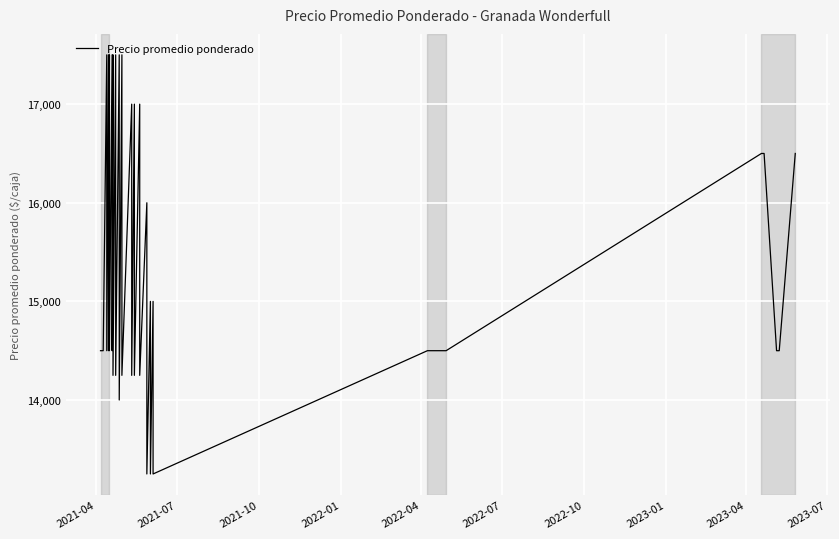

What is the value of the 36th point from the left?

16500